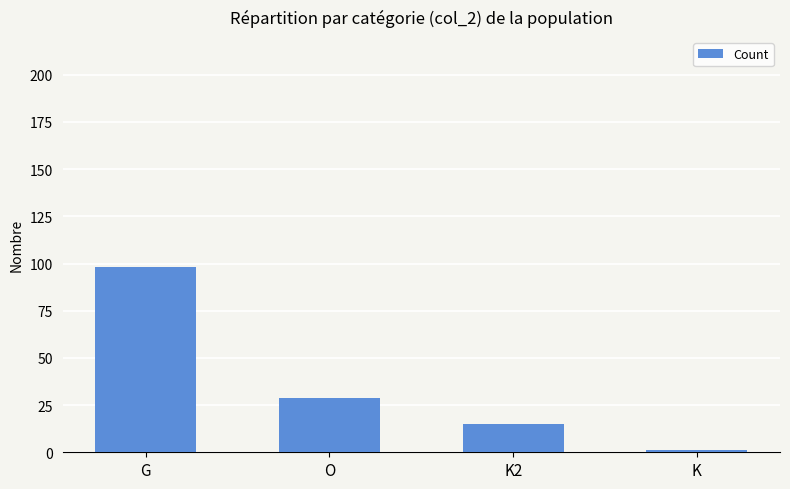

How many values are below 29?

2